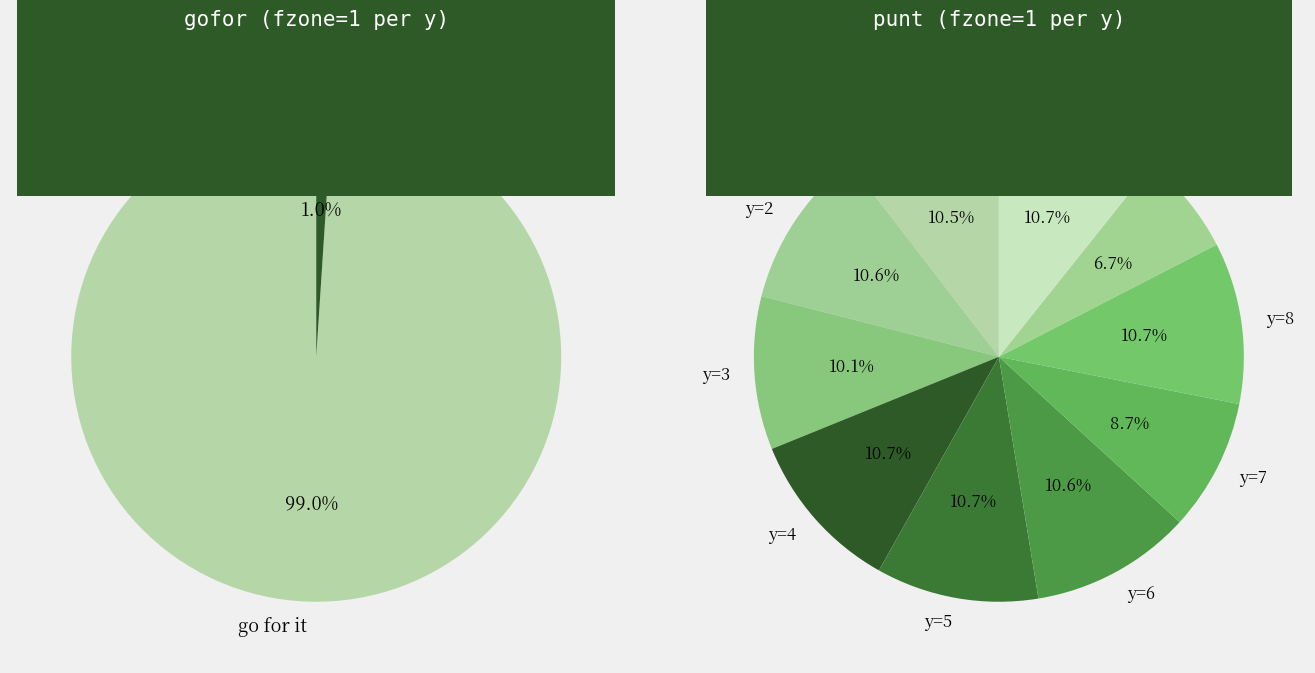

Combined, do y=8 and y=4 account for over 50%?

No